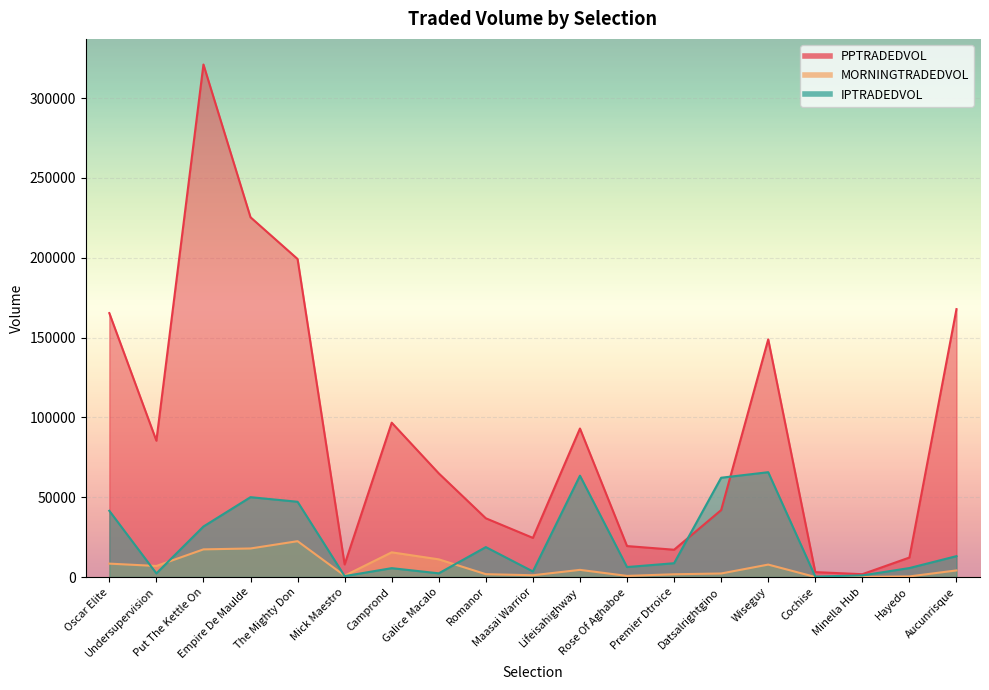

How many categories are shown in the chart?

19